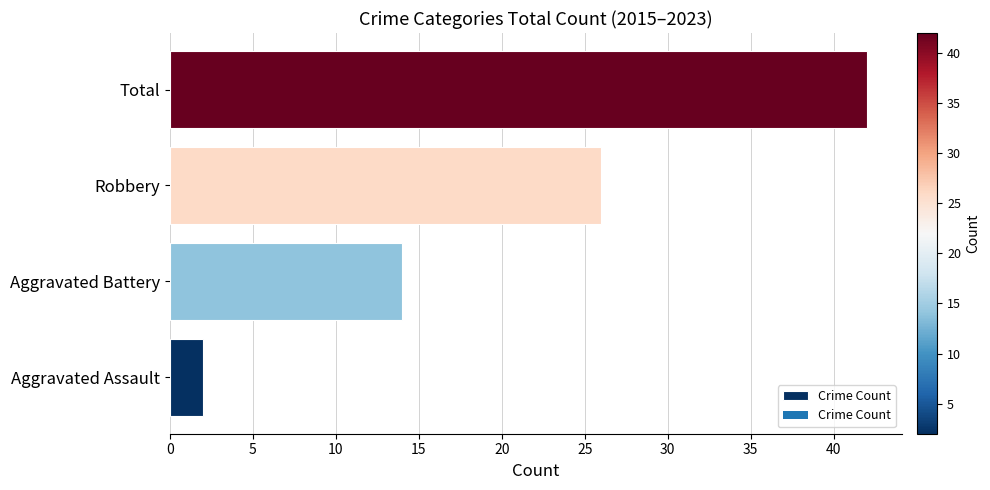

Which label corresponds to the largest value in the chart?

Total